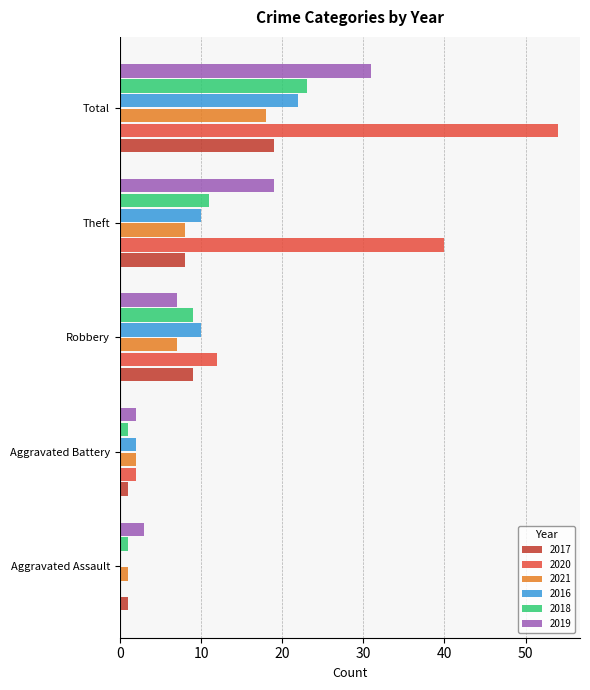

The value of 2020 at Theft is 70. True or false?

False